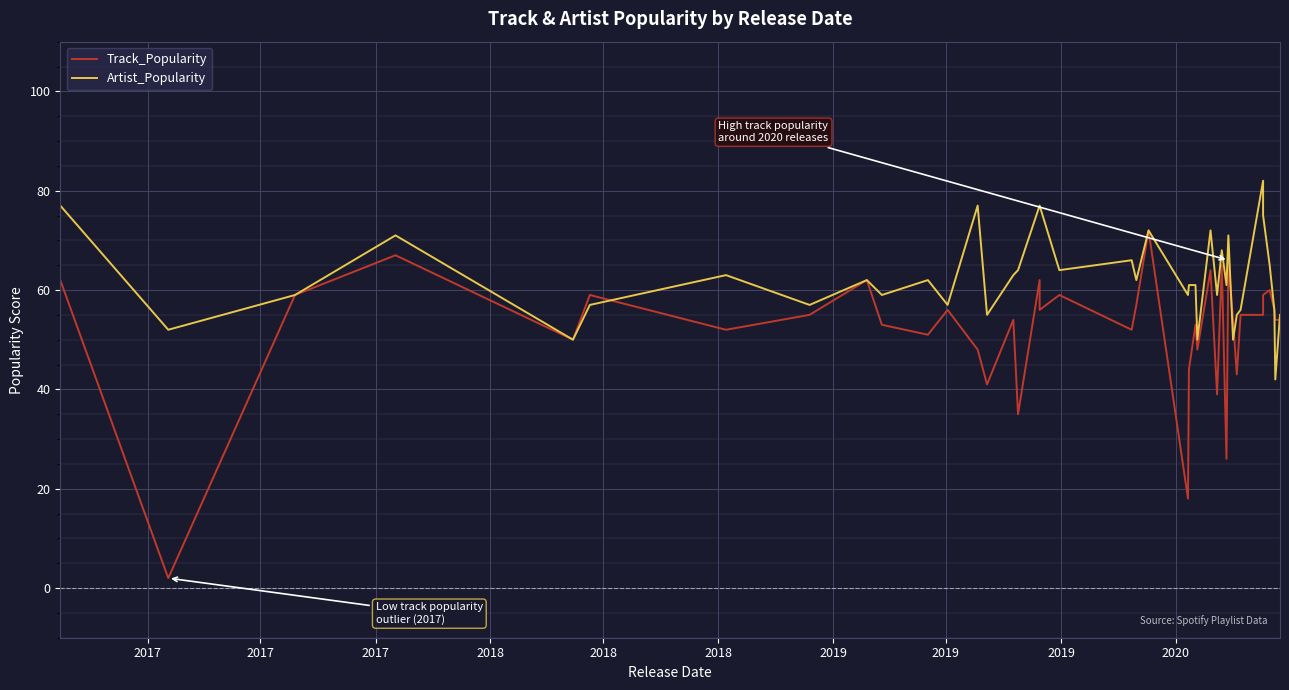

Which category has the lowest value in the Track_Popularity series?

2017